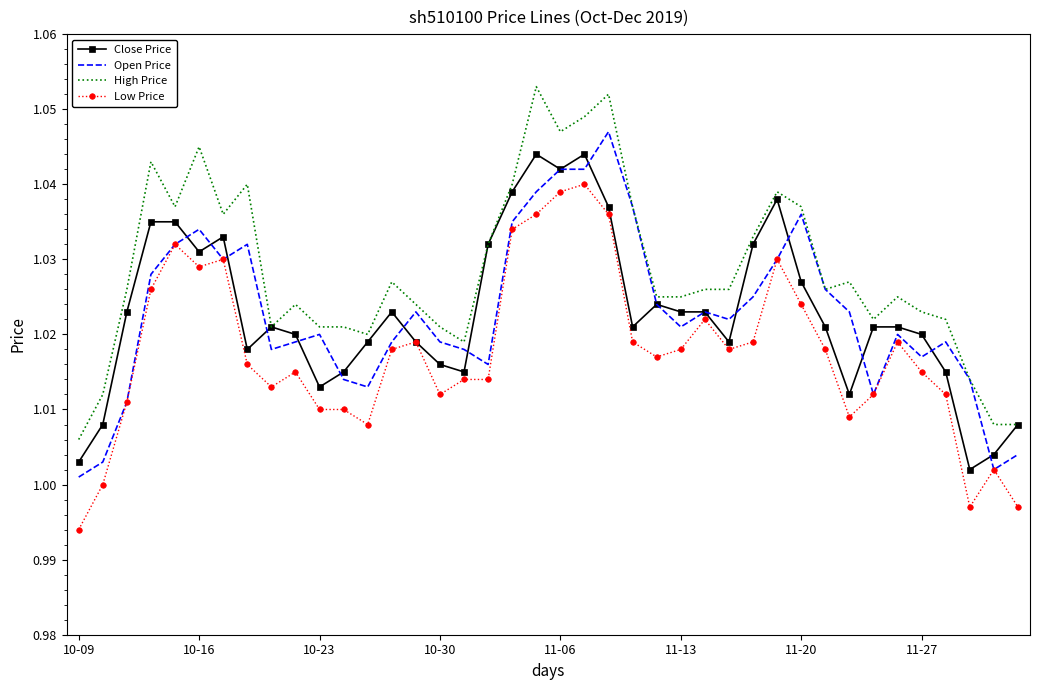

At which category is the sum across all series the highest?

21